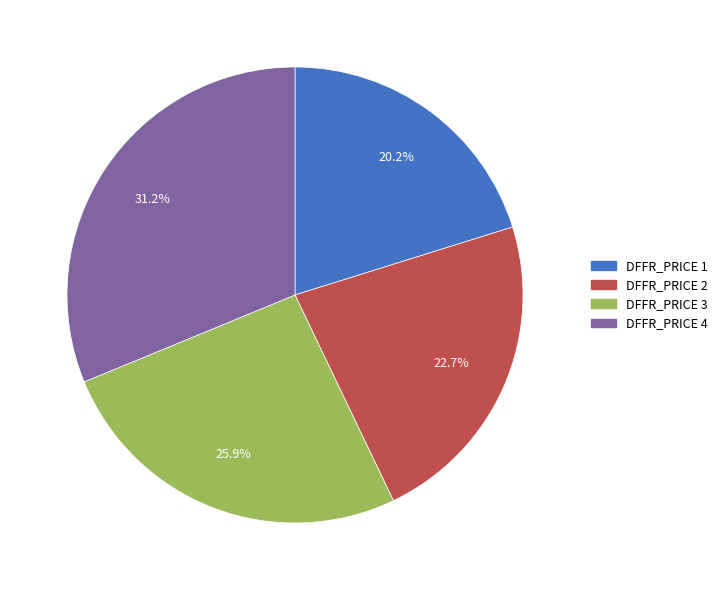

Does any single category account for the majority?

No